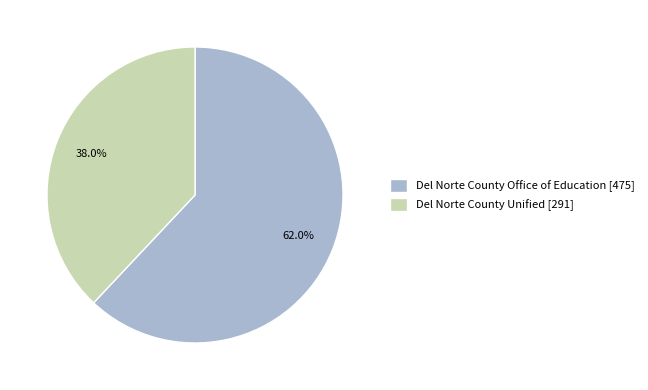

Which category has the biggest portion of the pie?

Del Norte County Office of Education